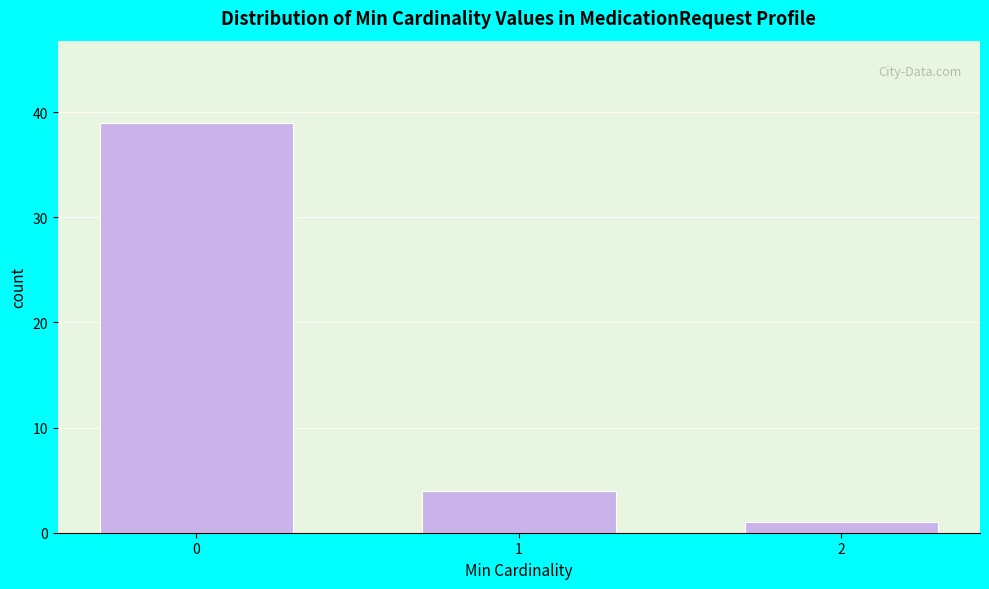

Reading left to right, extract all data points from this chart.

39	4	1